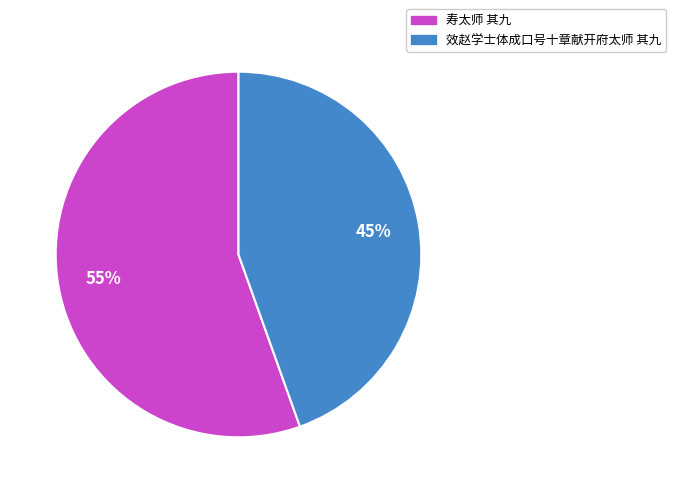

True or false: 寿太师 其九 accounts for 45% of the total.

False